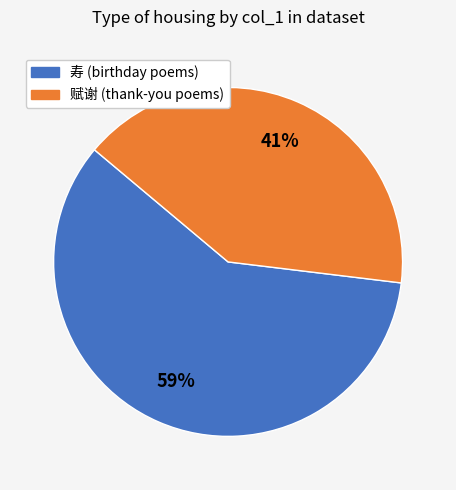

How many segments does this pie chart have?

2